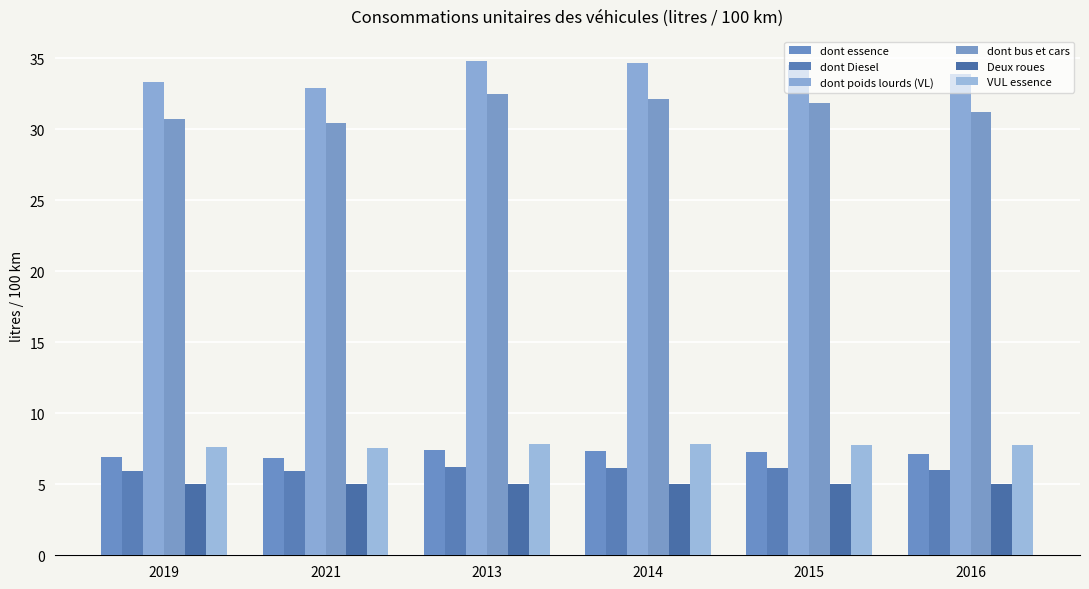

Which has a higher value, 2019 or 2021?

2019